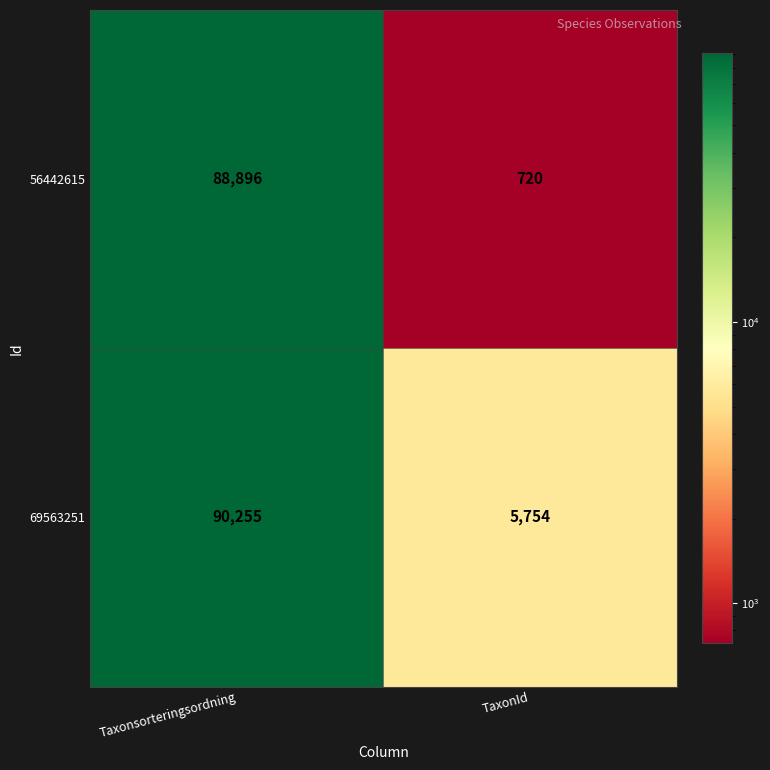

At which label is 69563251 closest to 48004?

TaxonId